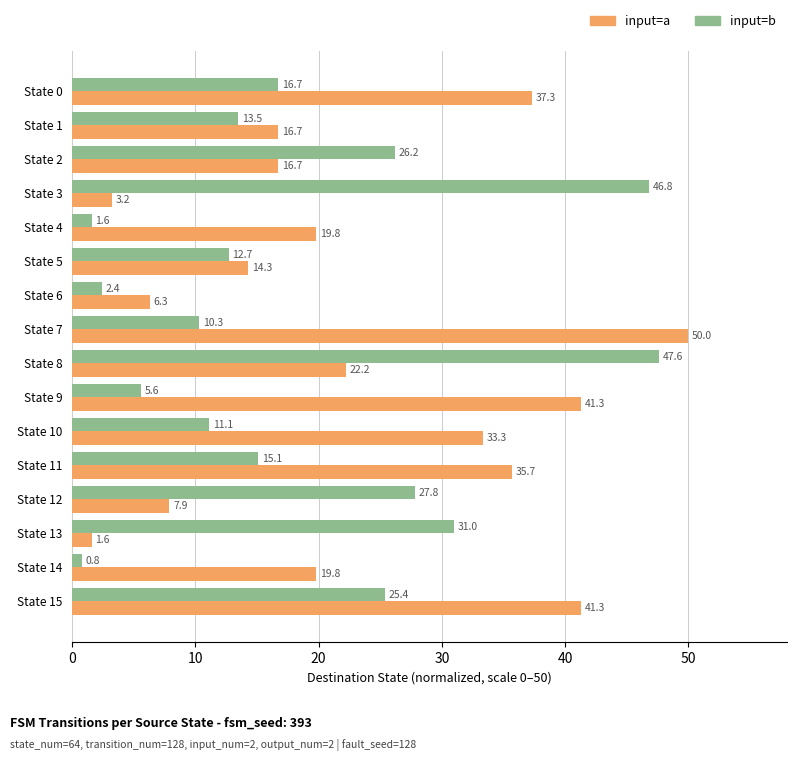

At how many categories does at least one series exceed 24?

11